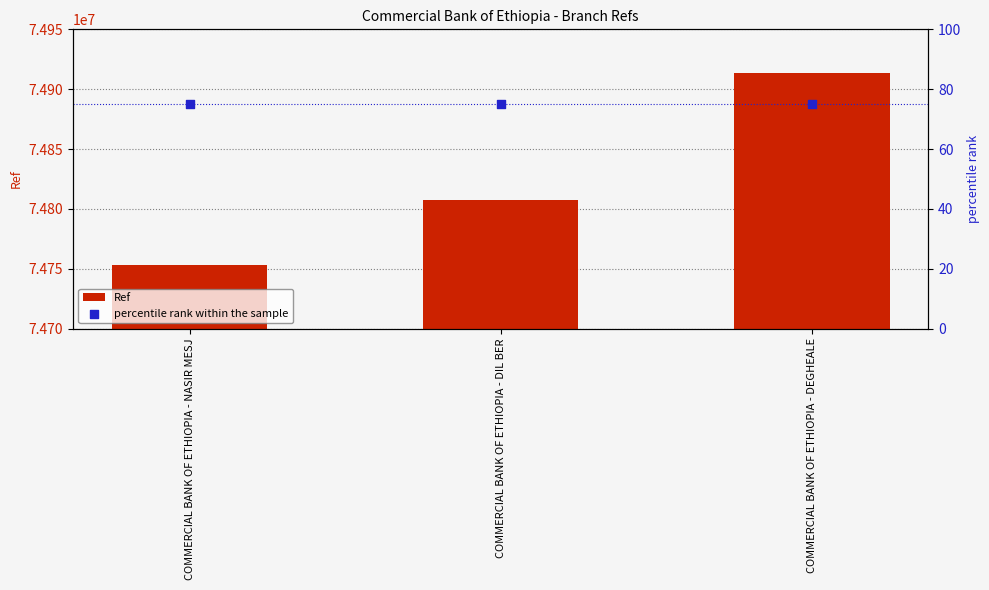

Which series has the largest Y range (max minus min)?

Ref